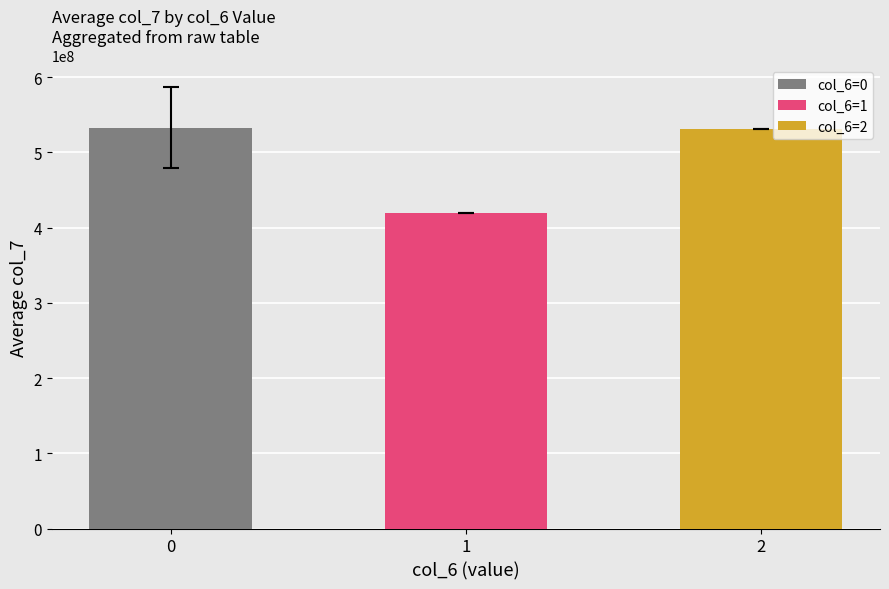

The value at 0 is 269349352.0. True or false?

False